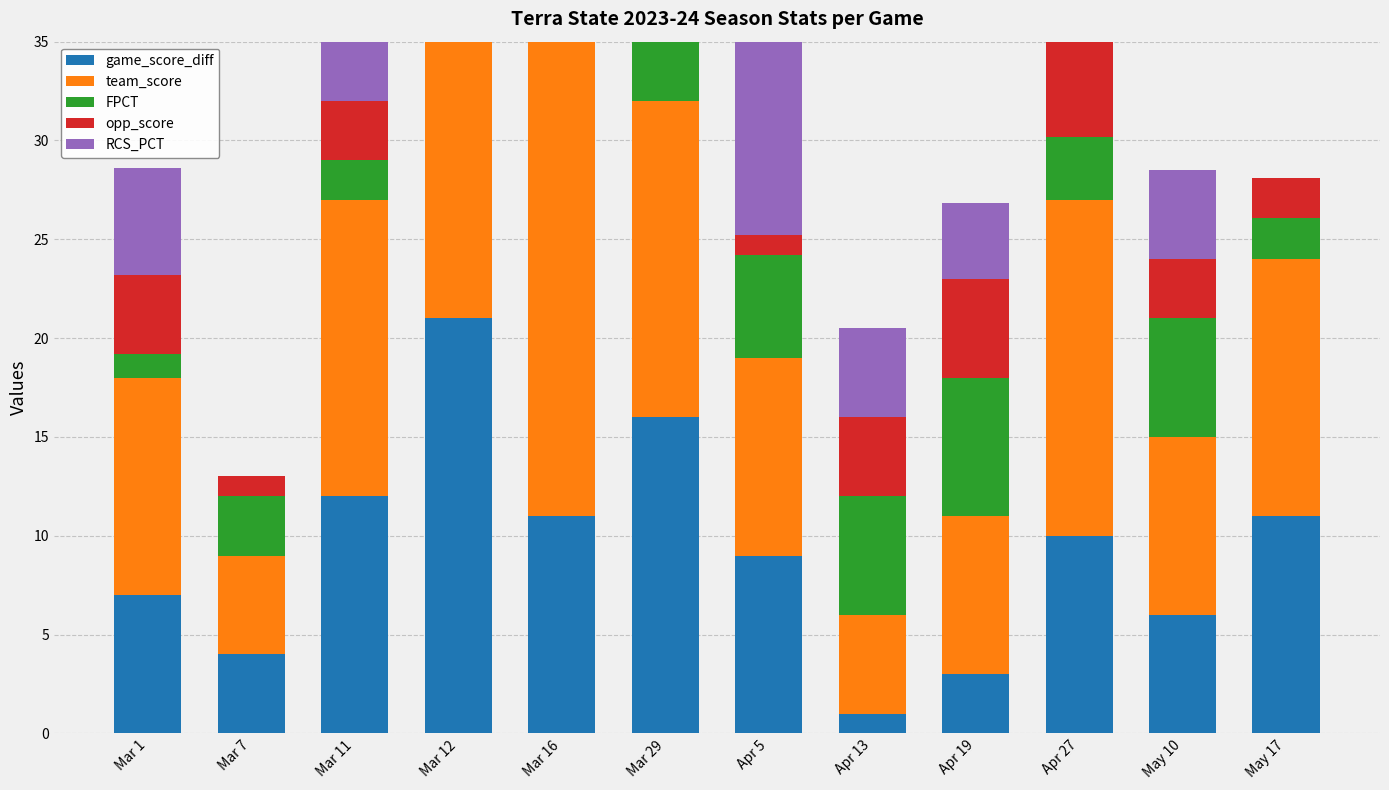

Reading right to left, extract all data points from this chart.

game_score_diff: May 17=11.0	May 10=6.0	Apr 27=10.0	Apr 19=3.0	Apr 13=1.0	Apr 5=9.0	Mar 29=16.0	Mar 16=11.0	Mar 12=21.0	Mar 11=12.0	Mar 7=4.0	Mar 1=7.0
team_score: May 17=13.0	May 10=9.0	Apr 27=17.0	Apr 19=8.0	Apr 13=5.0	Apr 5=10.0	Mar 29=16.0	Mar 16=25.0	Mar 12=25.0	Mar 11=15.0	Mar 7=5.0	Mar 1=11.0
FPCT: May 17=2.1	May 10=6.0	Apr 27=3.2	Apr 19=7.0	Apr 13=6.0	Apr 5=5.2	Mar 29=5.0	Mar 16=0.0	Mar 12=0.0	Mar 11=2.0	Mar 7=3.0	Mar 1=1.2
opp_score: May 17=2.0	May 10=3.0	Apr 27=7.0	Apr 19=5.0	Apr 13=4.0	Apr 5=1.0	Mar 29=0.0	Mar 16=14.0	Mar 12=4.0	Mar 11=3.0	Mar 7=1.0	Mar 1=4.0
RCS_PCT: May 17=0.0	May 10=4.5	Apr 27=19.6	Apr 19=3.9	Apr 13=4.5	Apr 5=14.3	Mar 29=0.0	Mar 16=0.0	Mar 12=0.0	Mar 11=27.0	Mar 7=0.0	Mar 1=5.4